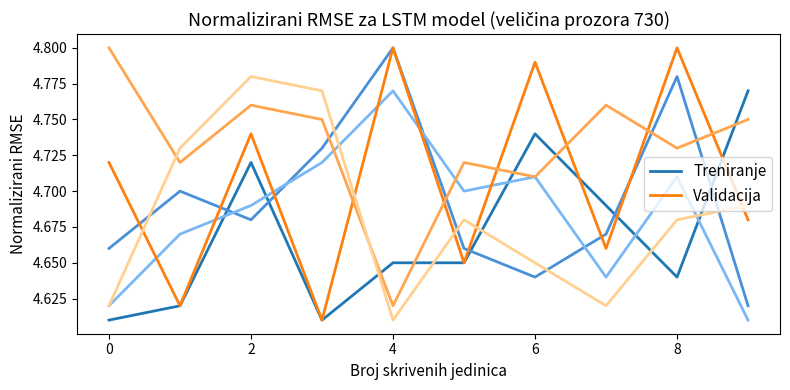

List the series in order of their peak value, lowest first.

Treniranje, Validacija